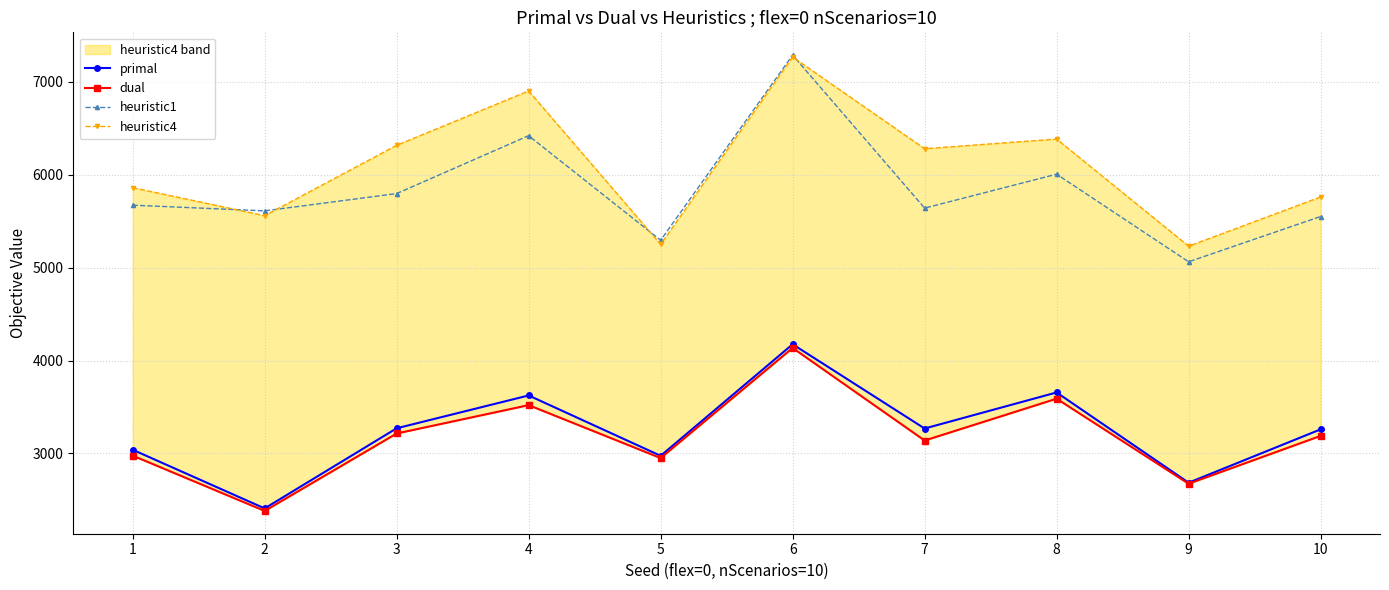

Is the value of primal at 3 greater than the value of heuristic1 at 9?

No